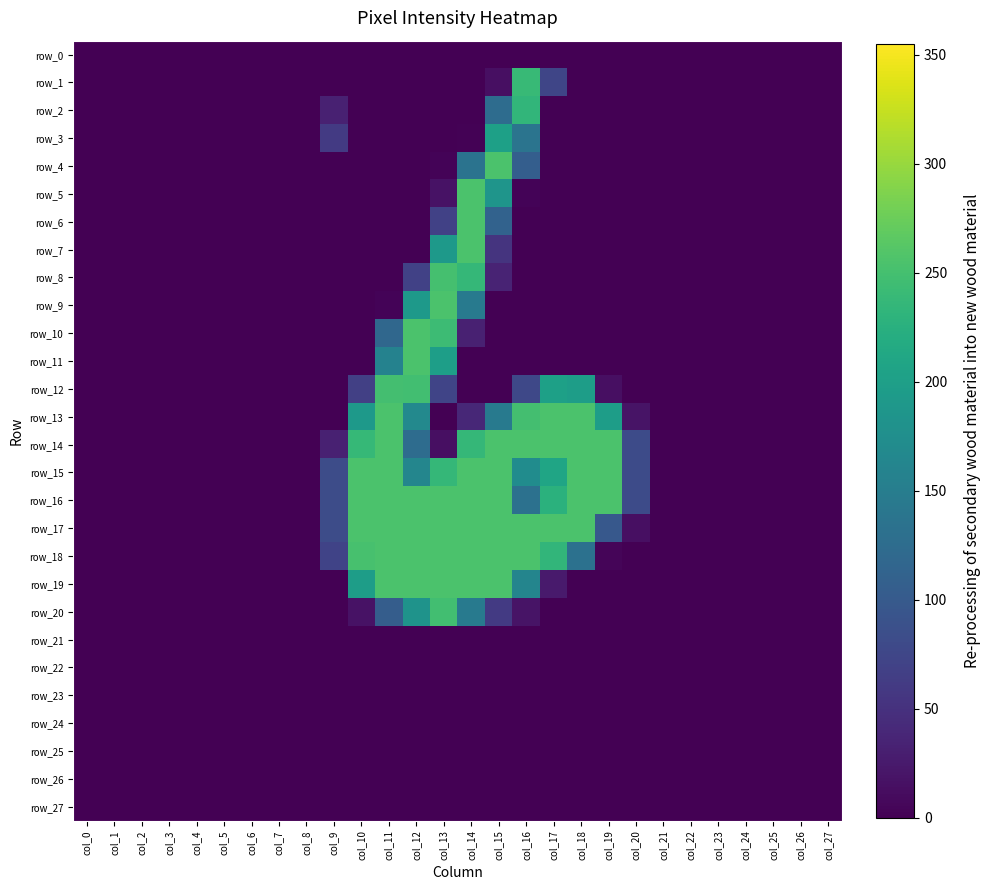

True or false: row_2 has a value of 0 at col_12.

True